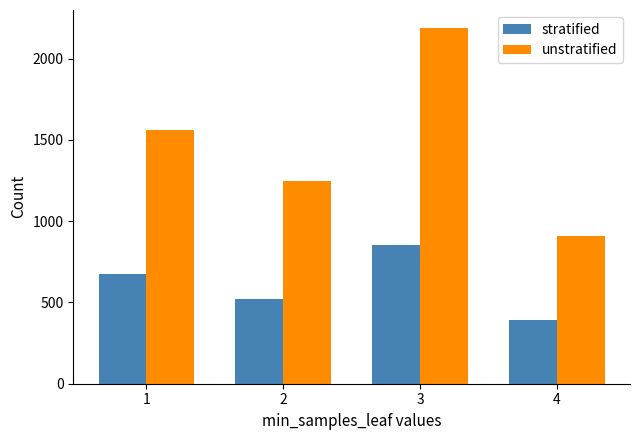

How many data points does each series have?

4